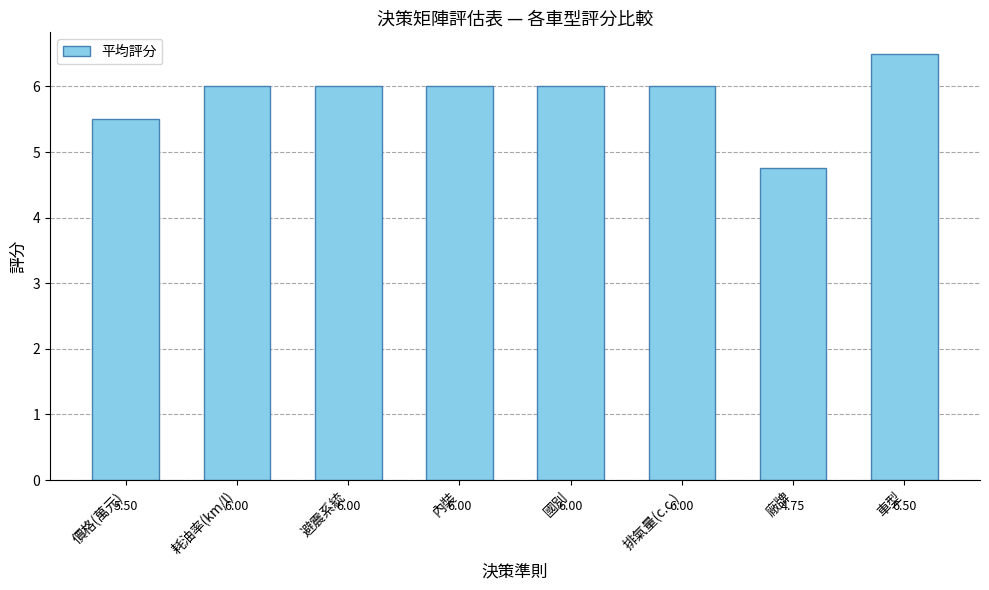

What is the label of the 5th bar from the left?

國別